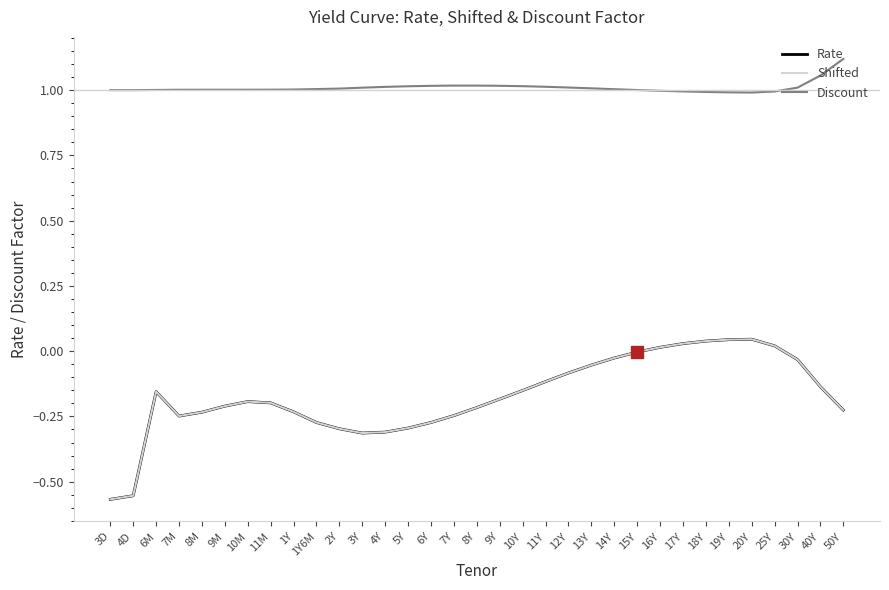

Does the chart display data point markers on the line(s)?

No